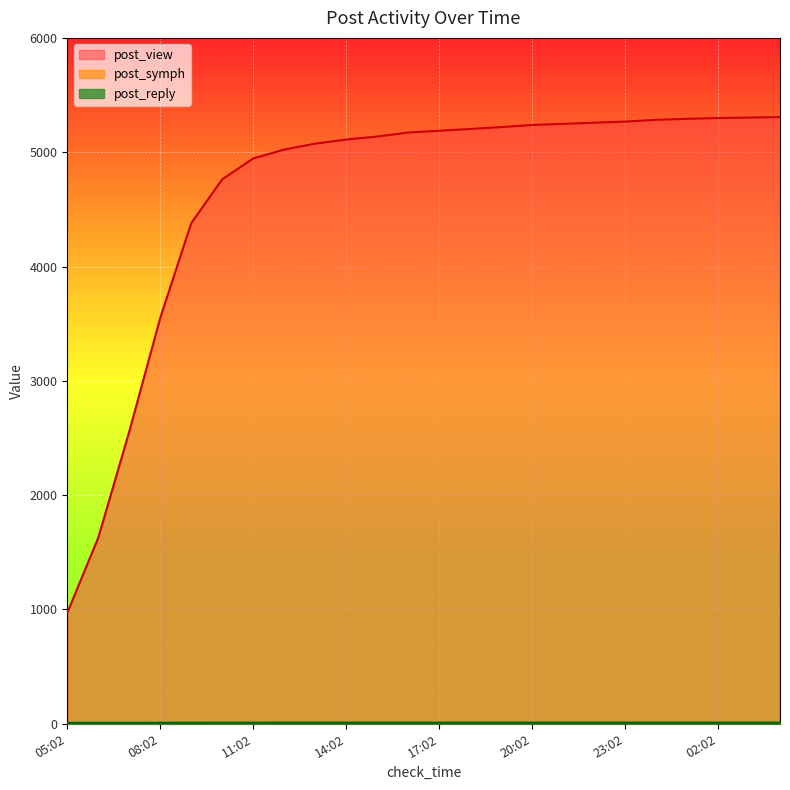

Which series has the widest spread of values?

post_view